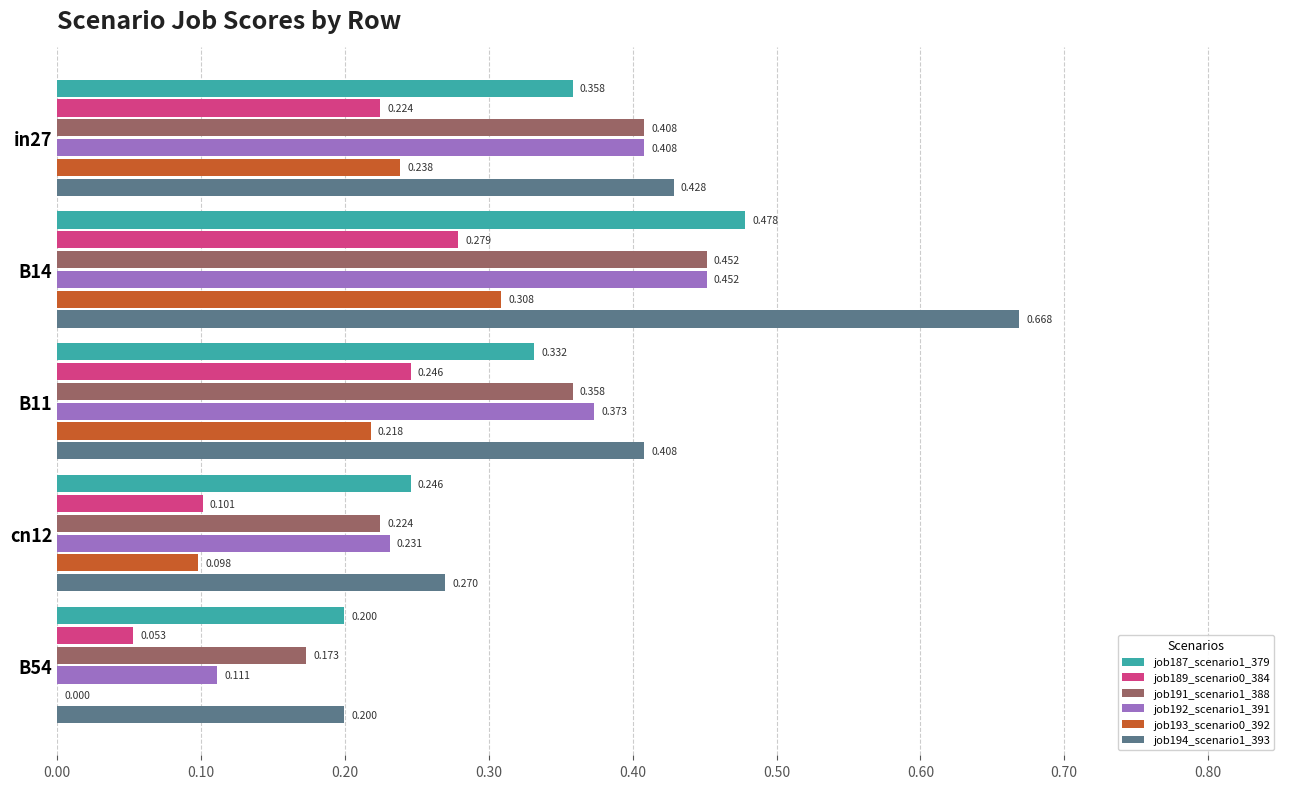

Is the value of job194_scenario1_393 at B54 greater than the value of job192_scenario1_391 at B11?

No